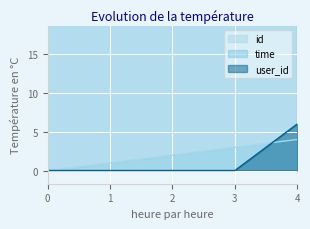

The value of id at 2 is 2. True or false?

True